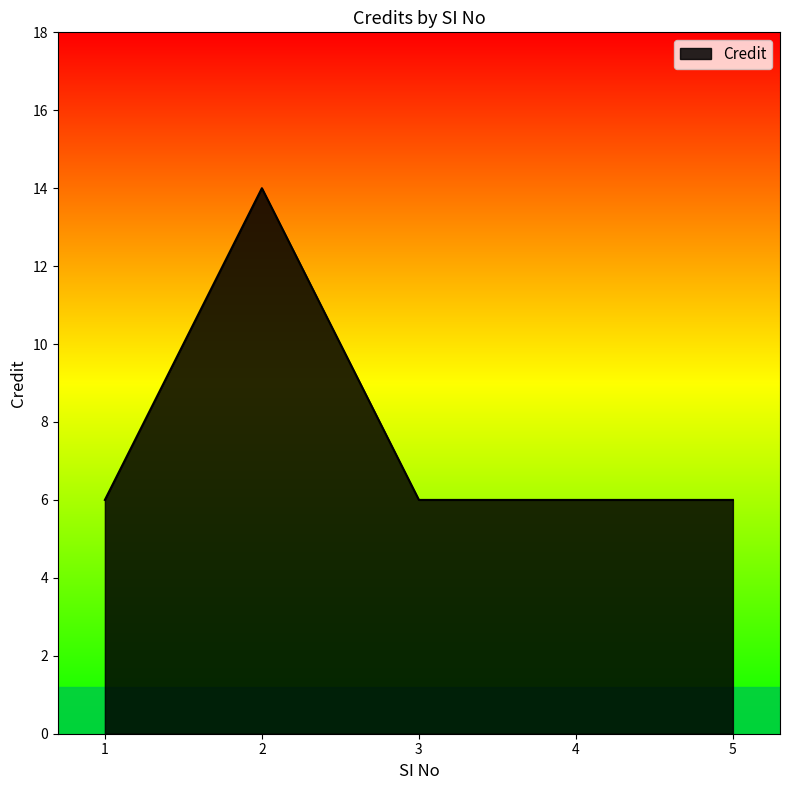

What is the sum of the values at 5 and 3?

12